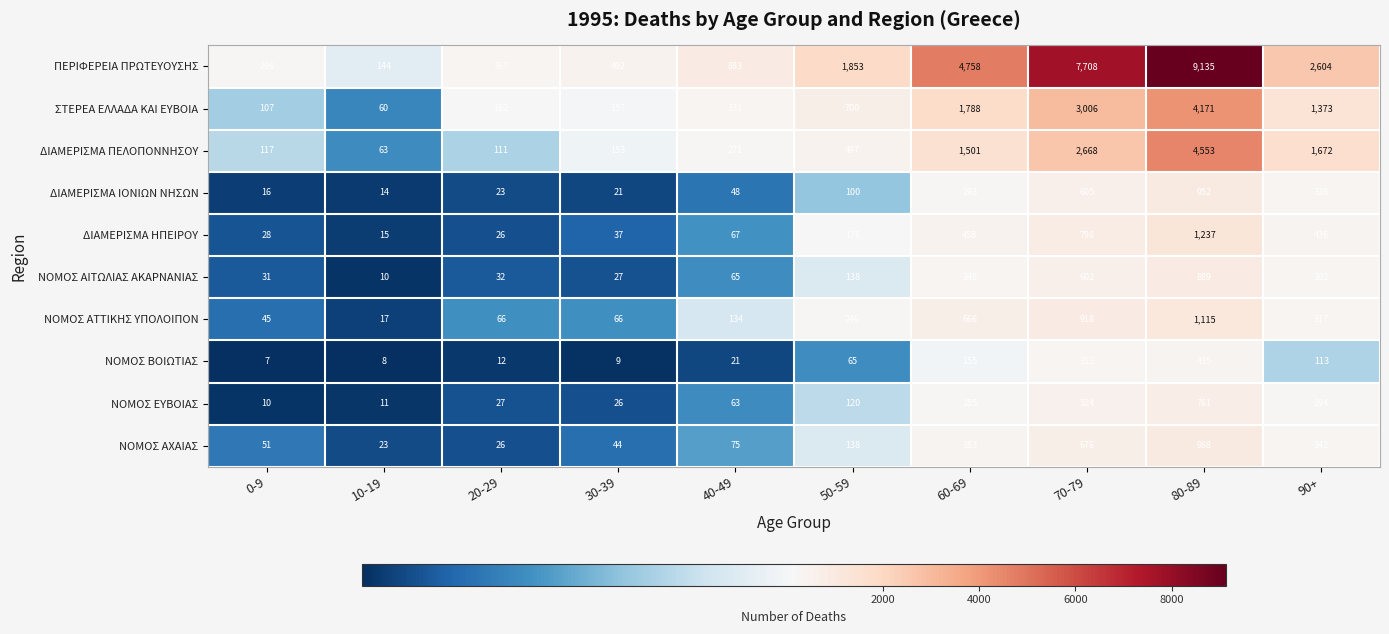

What is the average value of the ΝΟΜΟΣ ΑΤΤΙΚΗΣ ΥΠΟΛΟΙΠΟΝ series?

359